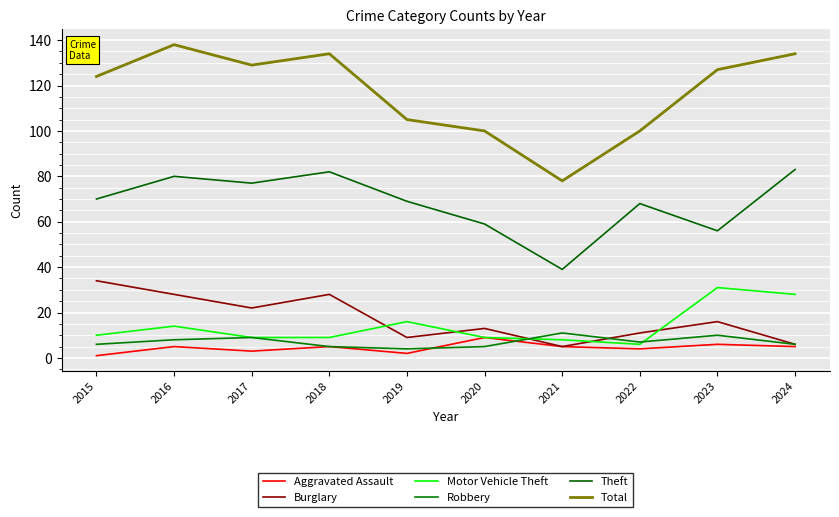

What is the total value across all series at 2017?

249